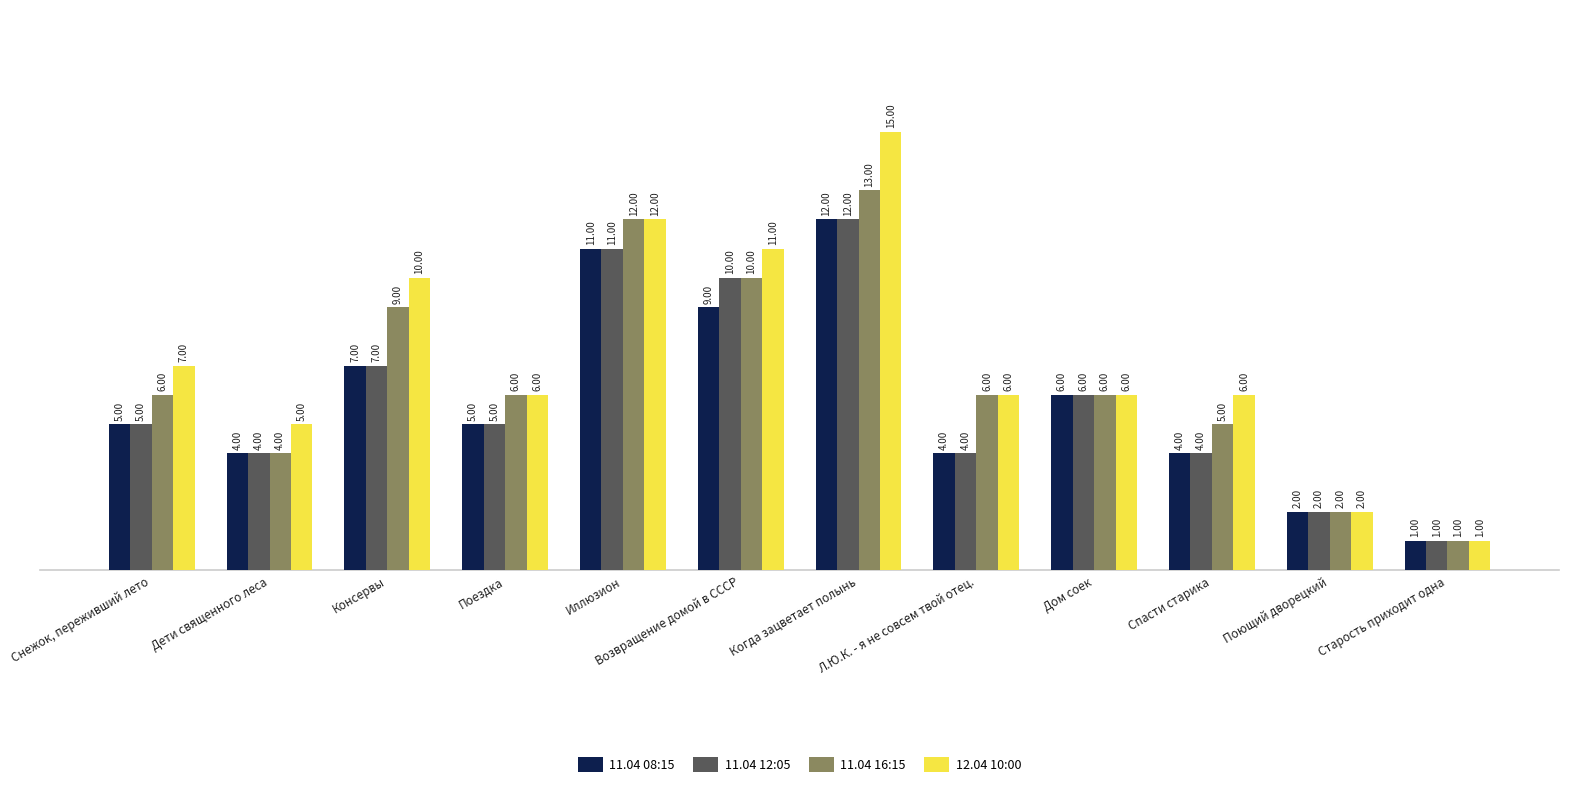

Which category has the highest value in the 12.04 10:00 series?

Когда зацветает полынь